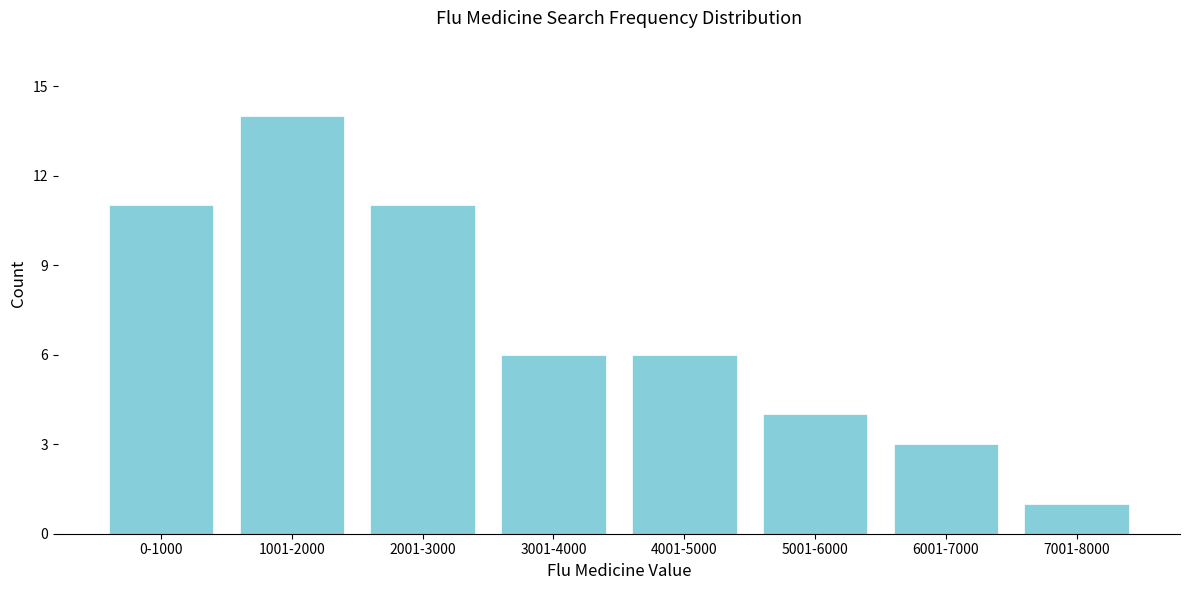

Reading left to right, extract all data points from this chart.

11	14	11	6	6	4	3	1